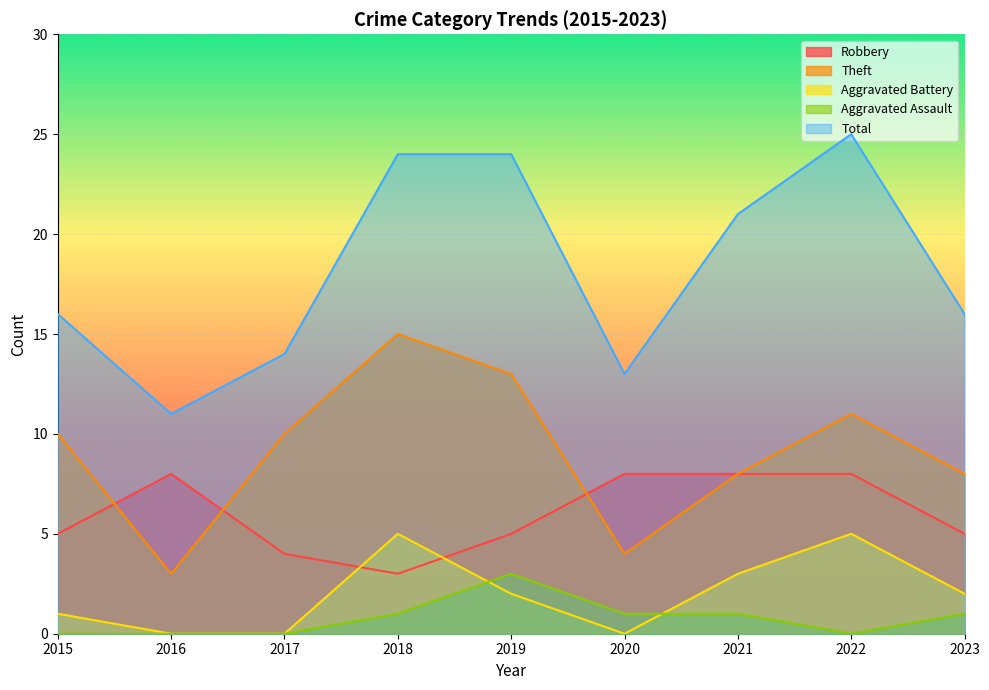

What is the total value across all series at 2015?

32